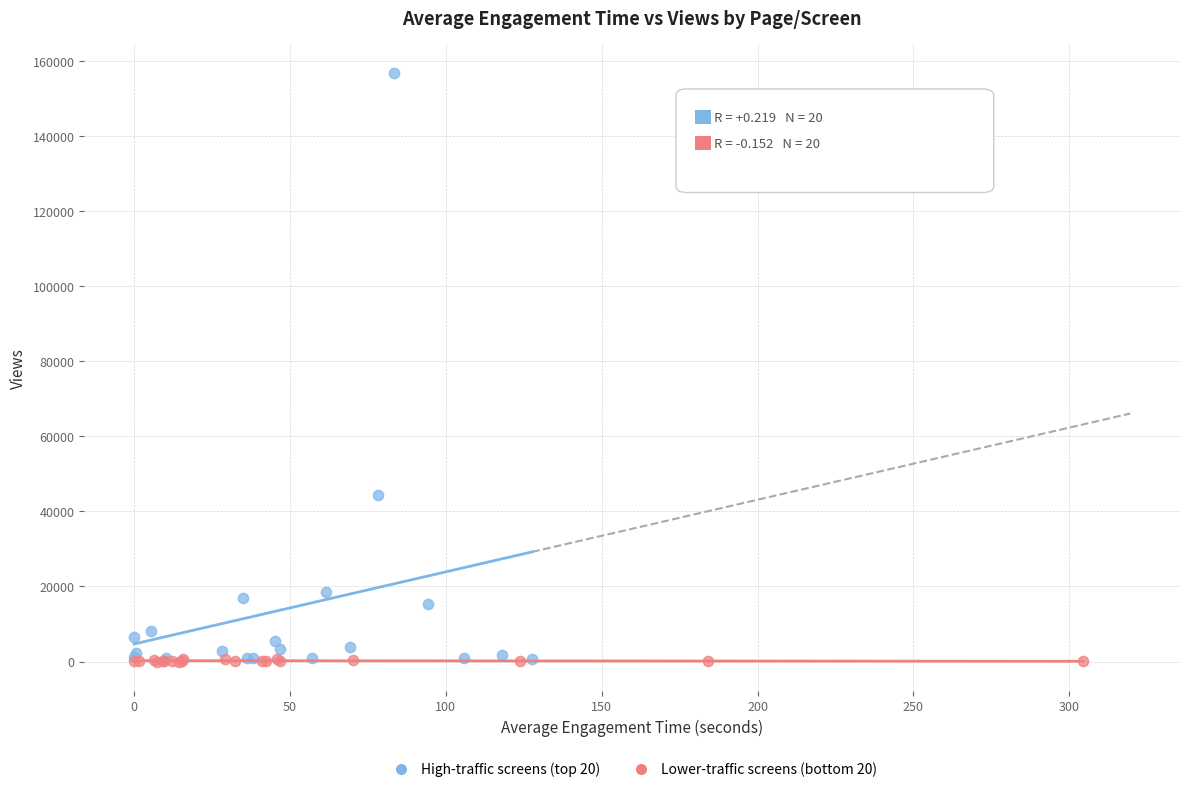

What are all the series names shown in the legend?

High-traffic screens (top 20), Lower-traffic screens (bottom 20)